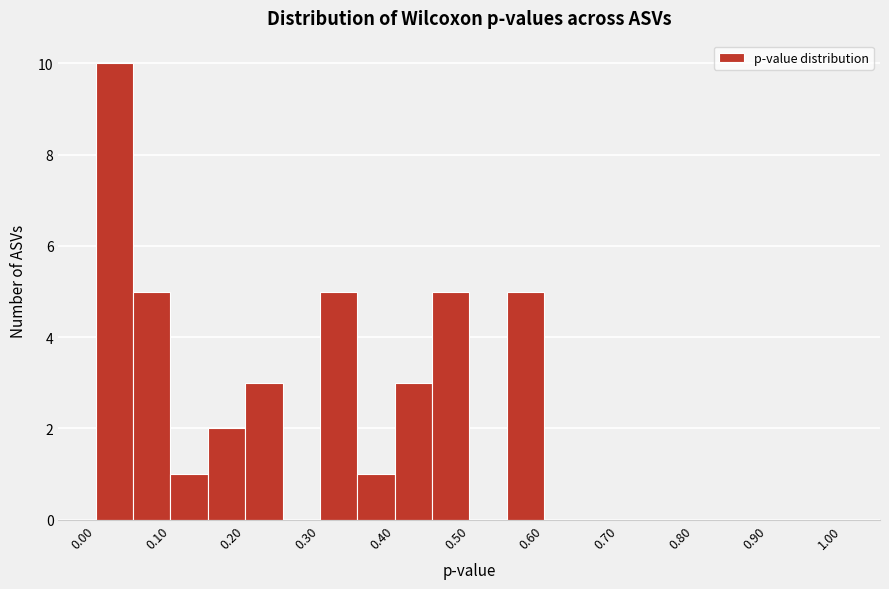

Reading left to right, transcribe this chart: for each bar, give the range it covers on the x-axis and its height. The values are not printed on the chart, so give them approximately, as read against the axis.

0.00 to 0.05: 10
0.05 to 0.10: 5
0.10 to 0.15: 1
0.15 to 0.20: 2
0.20 to 0.25: 3
0.25 to 0.30: 0
0.30 to 0.35: 5
0.35 to 0.40: 1
0.40 to 0.45: 3
0.45 to 0.50: 5
0.50 to 0.55: 0
0.55 to 0.60: 5
0.60 to 0.65: 0
0.65 to 0.70: 0
0.70 to 0.75: 0
0.75 to 0.80: 0
0.80 to 0.85: 0
0.85 to 0.90: 0
0.90 to 0.95: 0
0.95 to 1.00: 0